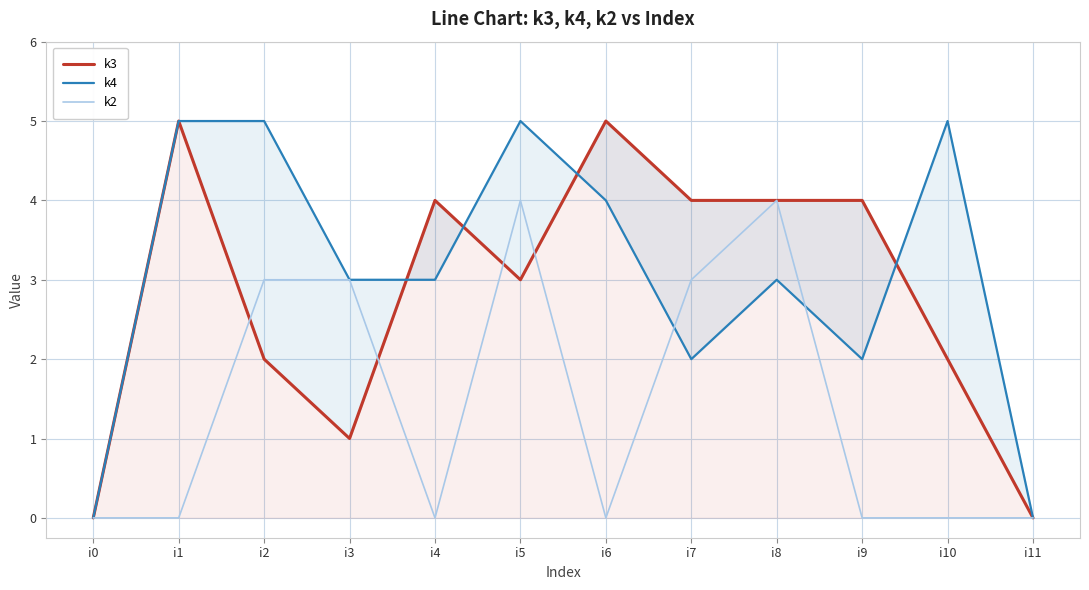

How many values in the k4 series exceed 3?

5